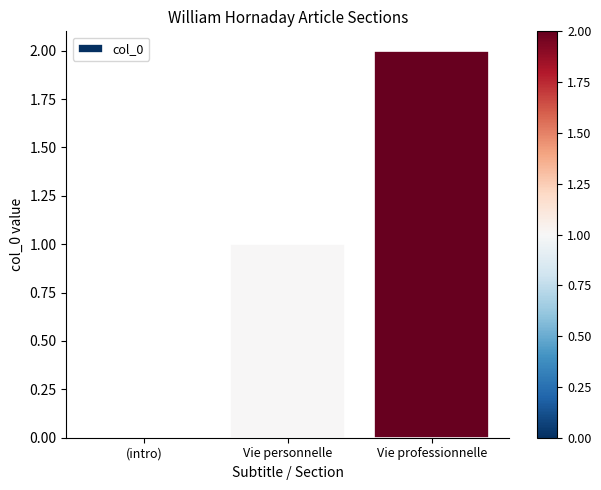

What is the change in value from (intro) to Vie personnelle?

+1